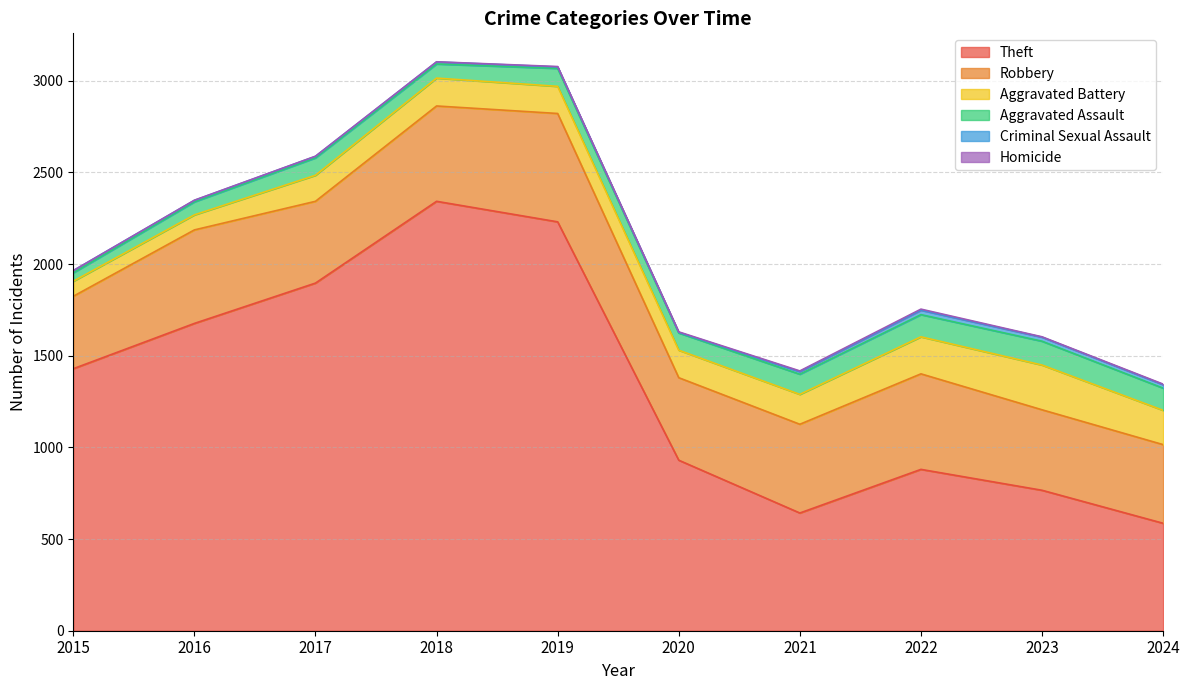

Does the chart display data point markers on the line(s)?

No